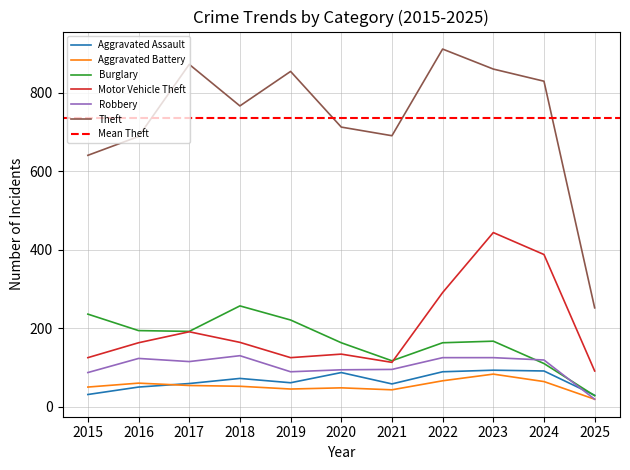

In Burglary, how many points are lower than both neighbors (excluding endpoints)?

2